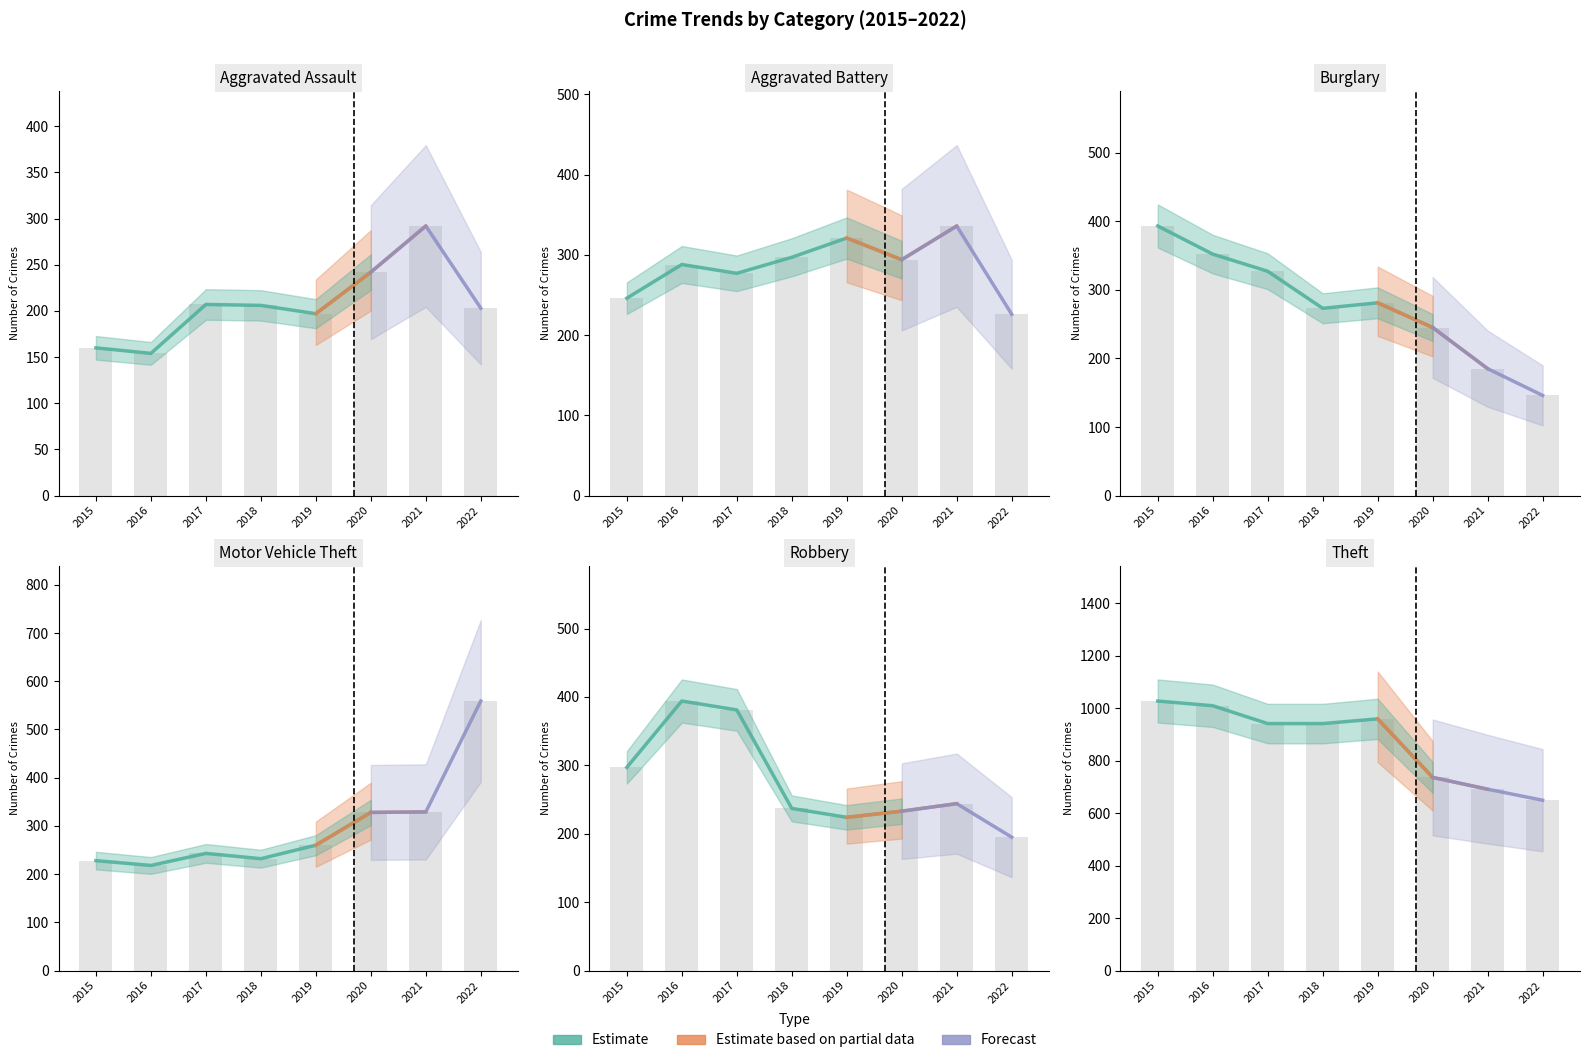

How many values in the Aggravated Assault series are below 206?

4